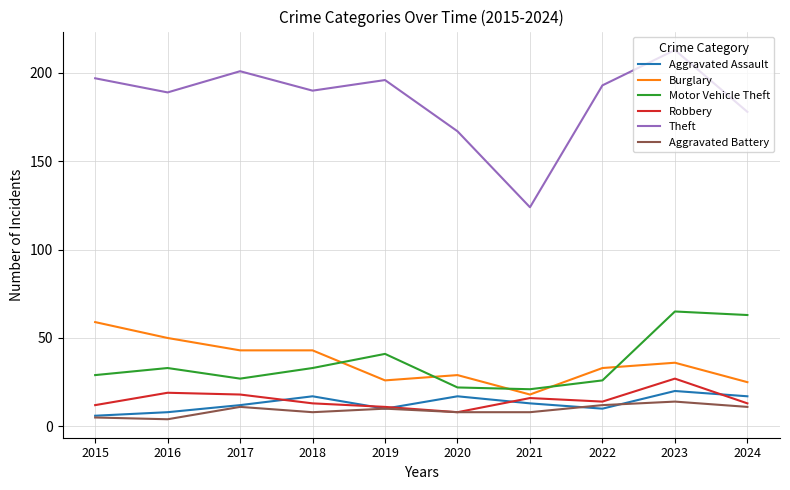

Which series has the largest total across all categories?

Theft